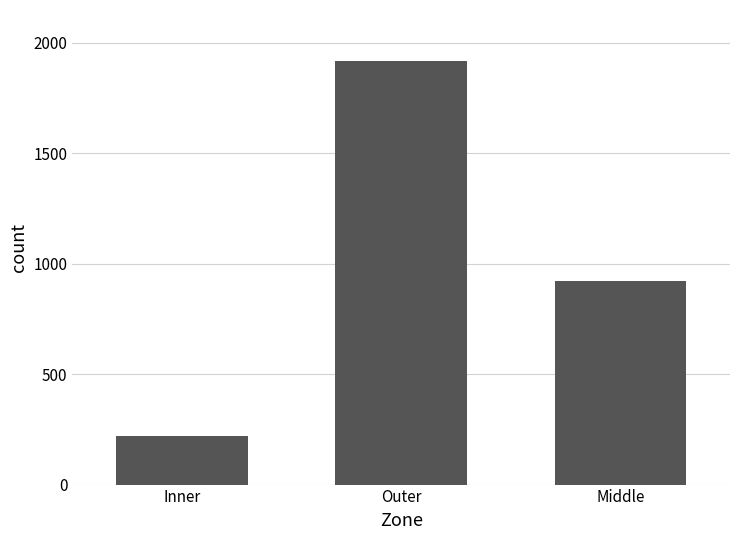

What position from the right is Outer?

2